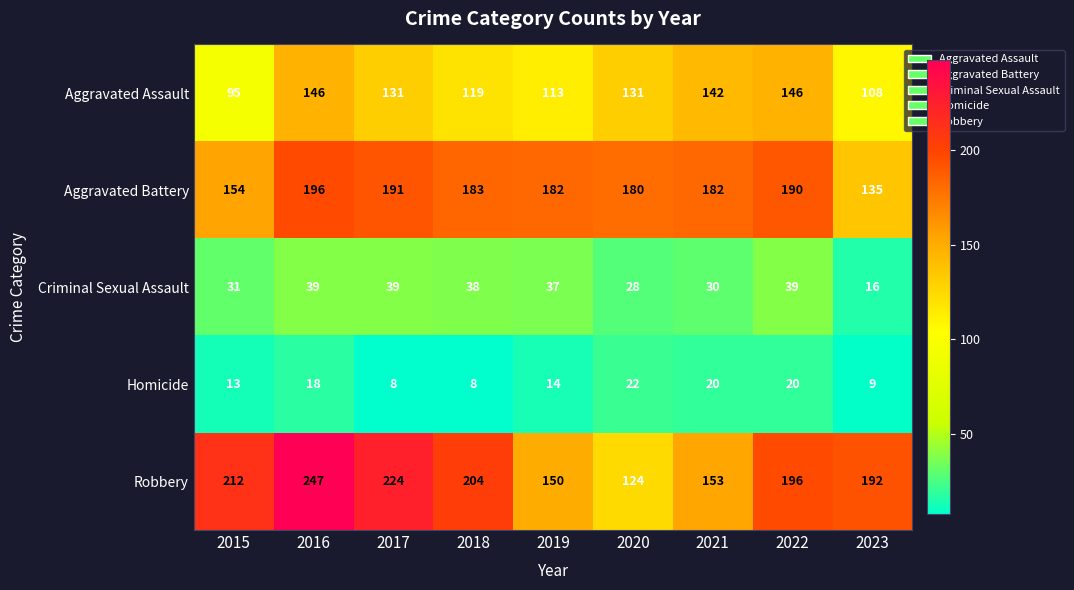

What value does the Robbery series have at 2015, to the nearest 5?

210